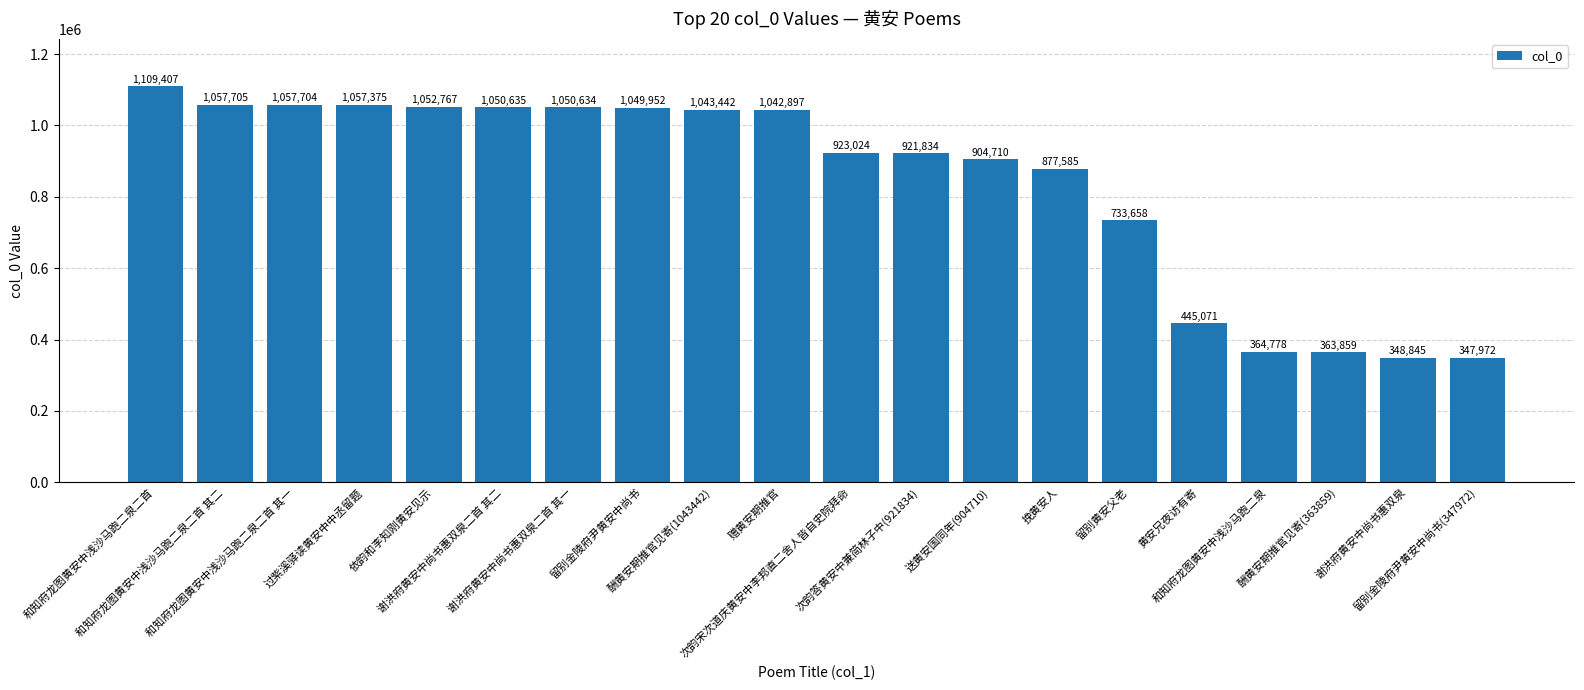

List the labels in order of value, largest first.

和知府龙图黄安中浅沙马跑二泉二首, 和知府龙图黄安中浅沙马跑二泉二首 其二, 和知府龙图黄安中浅沙马跑二泉二首 其一, 过紫溪驿读黄安中中丞留题, 依韵和李知刚黄安见示, 谢洪府黄安中尚书惠双泉二首 其二, 谢洪府黄安中尚书惠双泉二首 其一, 留别金陵府尹黄安中尚书, 酬黄安期推官见寄(1043442), 赠黄安期推官, 次韵宋次道庆黄安中李邦直二舍人皆自史院拜命, 次韵答黄安中兼简林子中(921834), 送黄安国同年(904710), 挽黄安人, 留别黄安父老, 黄安兄夜访有寄, 和知府龙图黄安中浅沙马跑二泉, 酬黄安期推官见寄(363859), 谢洪府黄安中尚书惠双泉, 留别金陵府尹黄安中尚书(347972)